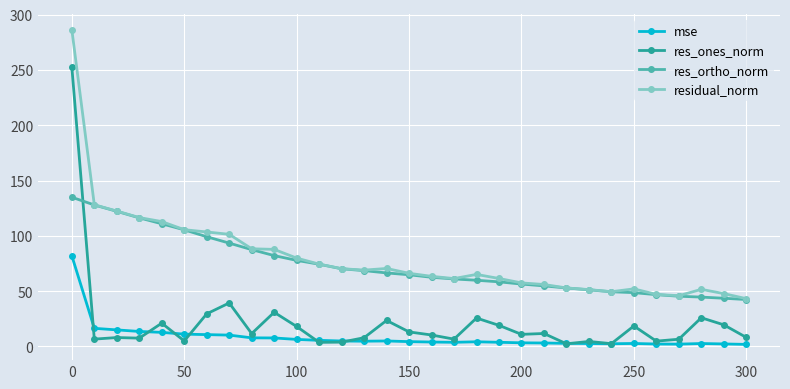

Which series has the largest range (max minus min)?

res_ones_norm